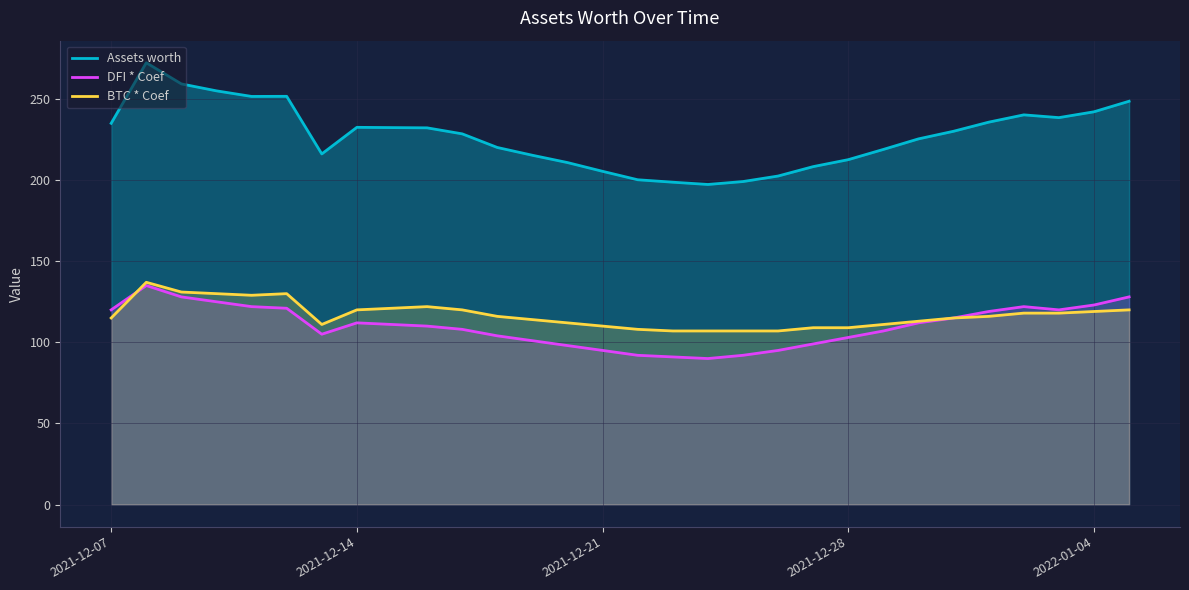

True or false: Assets worth and DFI * Coef intersect in this chart.

False